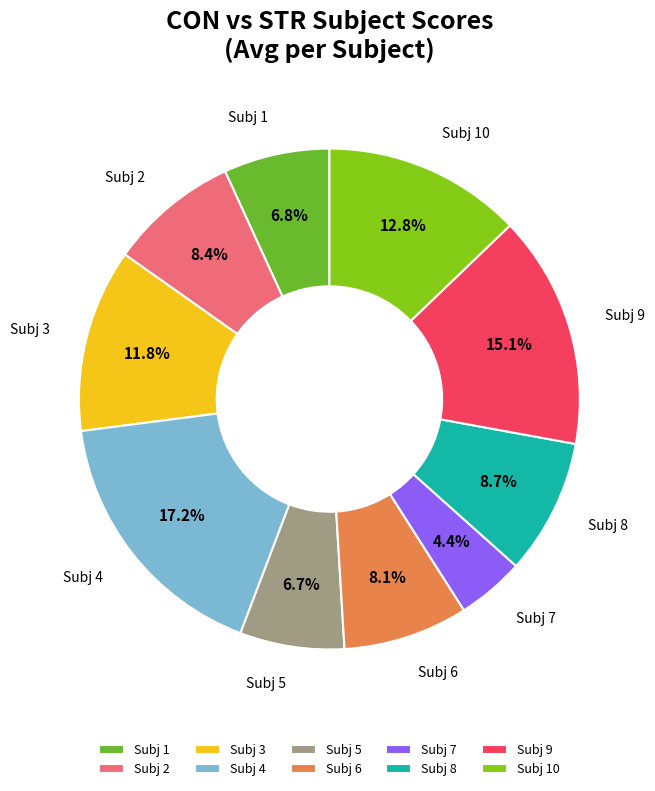

Is there any slice that represents more than half of the pie?

No